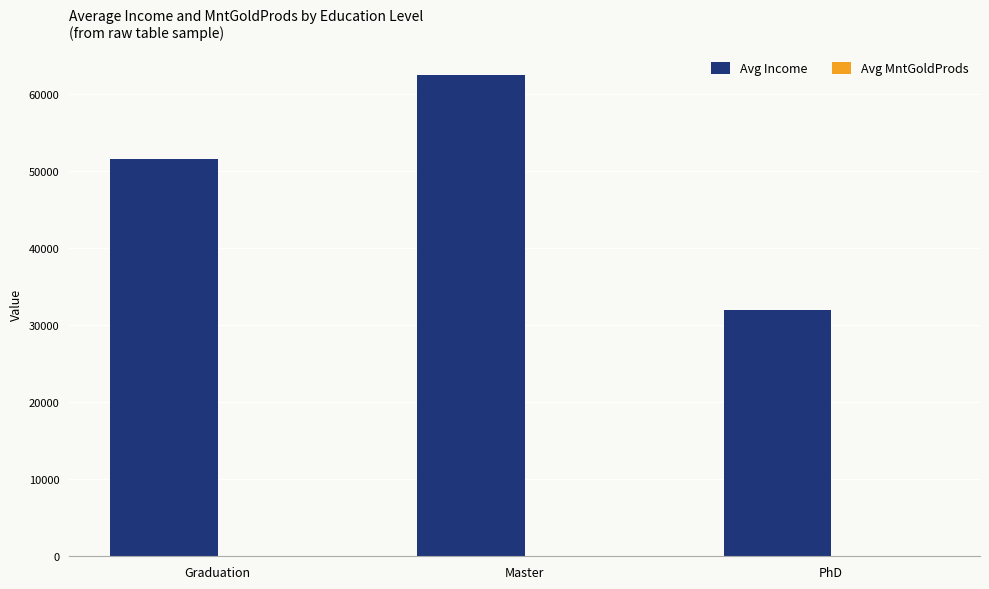

How many groups of bars are there?

3